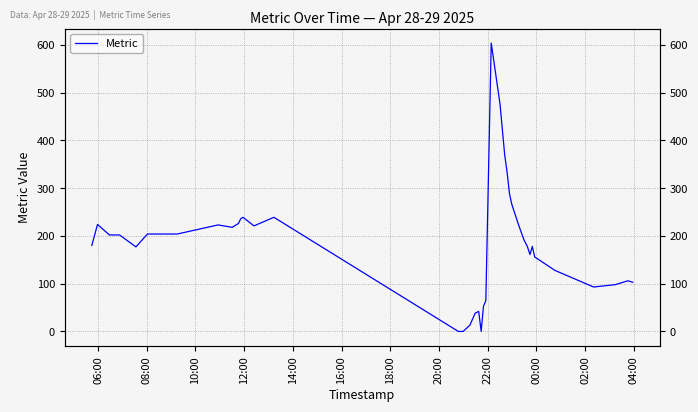

Reading left to right, list all the values displayed in this chart.

180	224	202	202	177	204	204	223	218	226	236	239	221	239	0	0	0	13	38	42	0	53	64	604	476	370	334	288	267	224	192	178	161	178	156	128	93	98	106	103